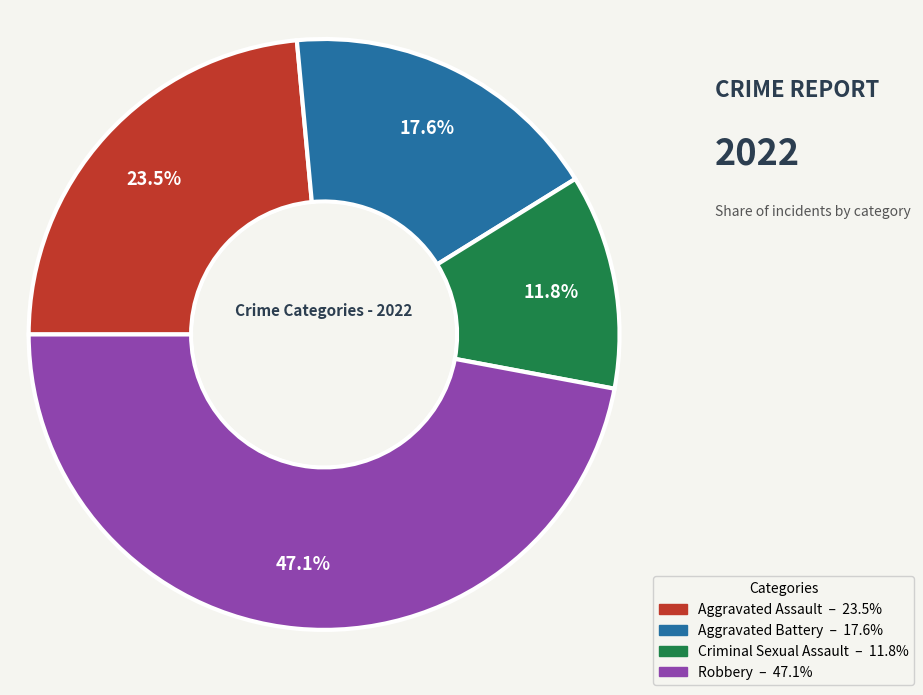

Is it true that Robbery is 38% of the pie?

False